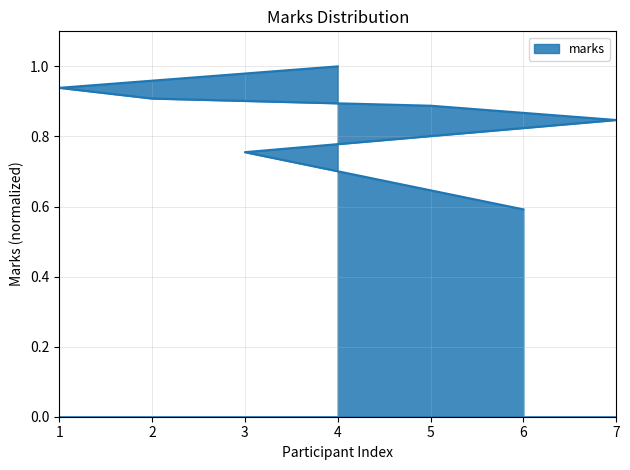

Reading left to right, transcribe all the data shown in this chart.

1.0	0.9	0.9	0.9	0.8	0.8	0.6